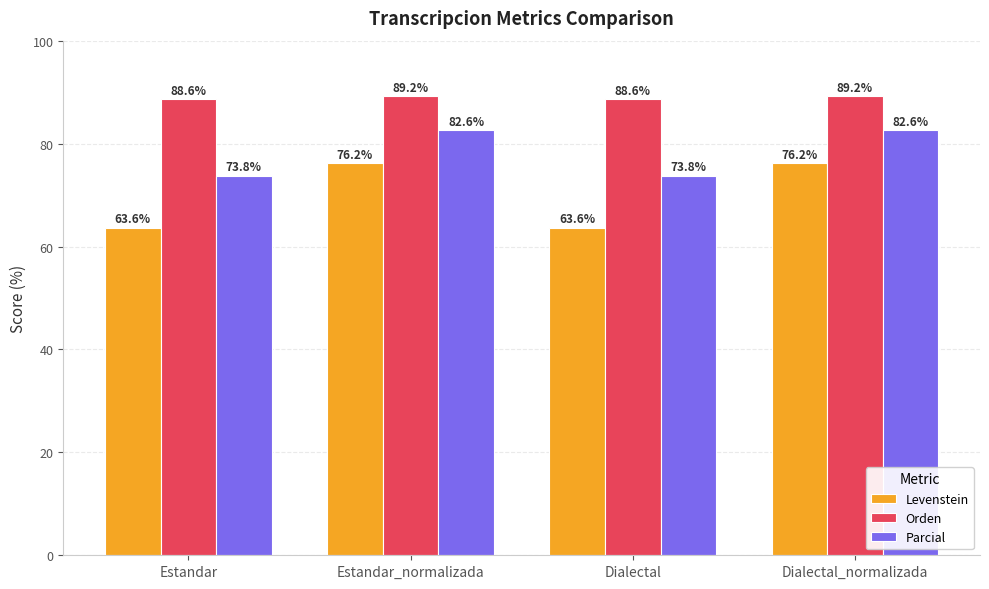

Reading right to left, extract all data points from this chart.

Levenstein: Dialectal_normalizada=76.2	Dialectal=63.6	Estandar_normalizada=76.2	Estandar=63.6
Orden: Dialectal_normalizada=89.2	Dialectal=88.6	Estandar_normalizada=89.2	Estandar=88.6
Parcial: Dialectal_normalizada=82.6	Dialectal=73.8	Estandar_normalizada=82.6	Estandar=73.8